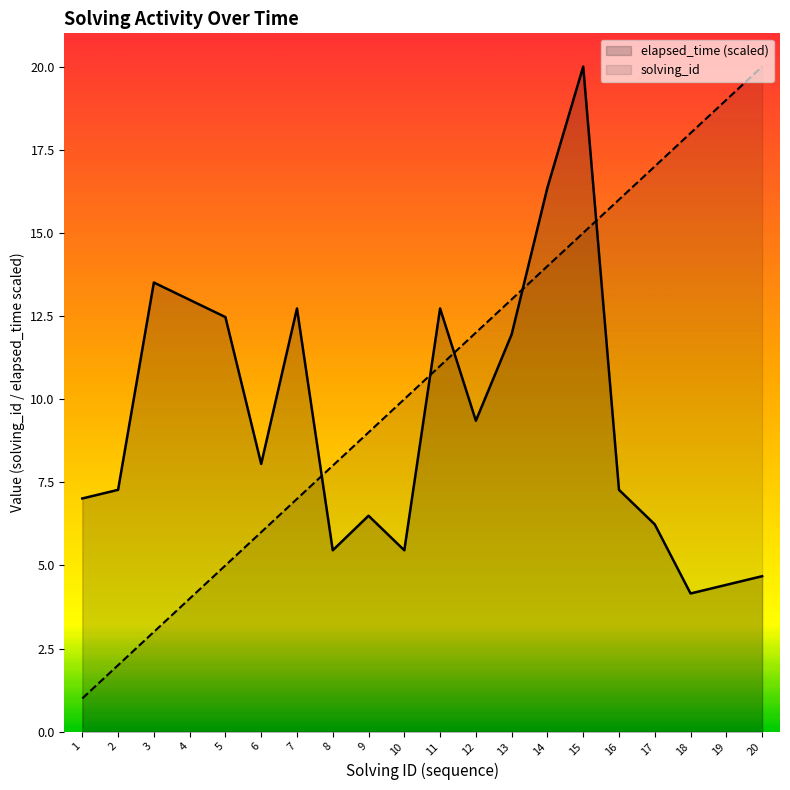

Rank the series at 6 from highest to lowest value.

elapsed_time (scaled), solving_id